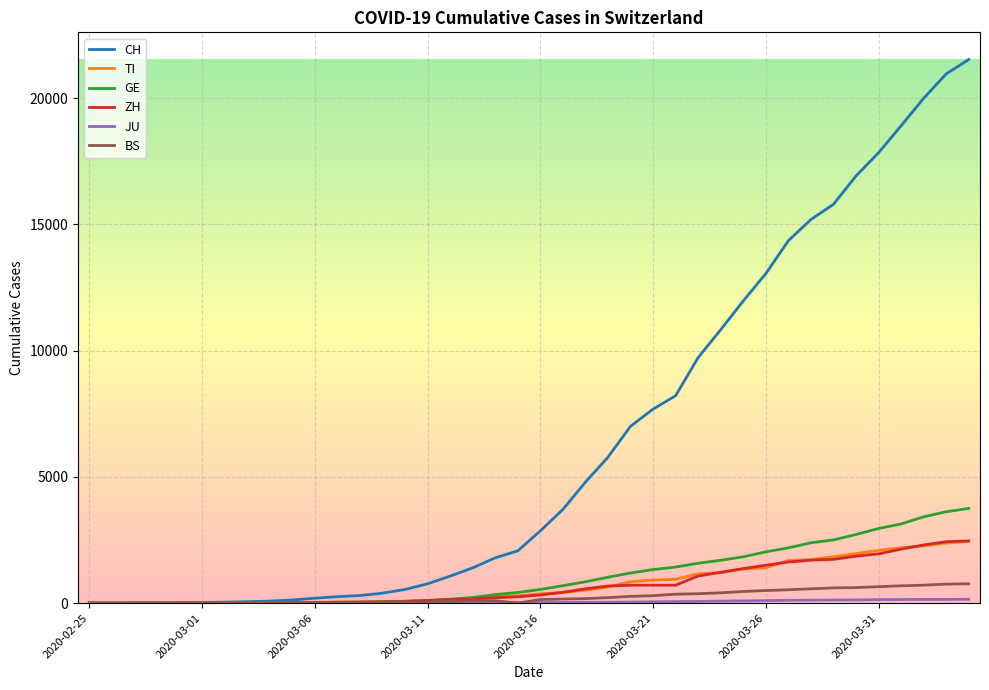

Which series has the largest total across all categories?

CH